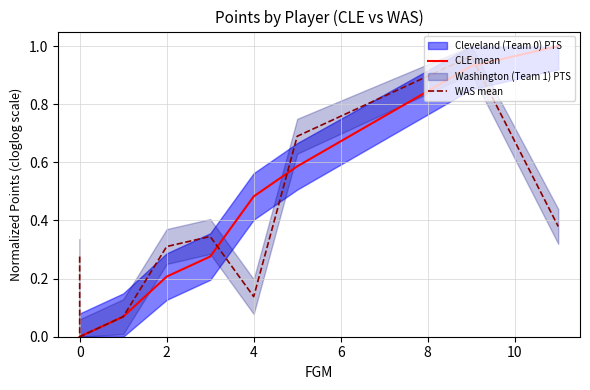

What is the label of the 12th point from the left?

11